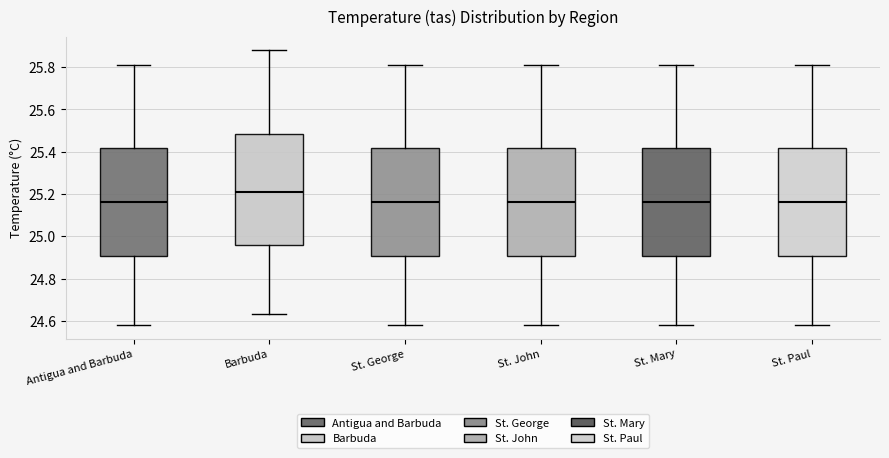

Reading left to right, read every box against the y-axis: the position of its median line, the range the box covers, and the ends of its whiskers. The values are not printed on the chart, so give them approximately, as read against the axis.

Antigua and Barbuda: median 25.16, box 24.90 to 25.42, whiskers 24.58 to 25.82
Barbuda: median 25.22, box 24.96 to 25.48, whiskers 24.64 to 25.88
St. George: median 25.16, box 24.90 to 25.42, whiskers 24.58 to 25.82
St. John: median 25.16, box 24.90 to 25.42, whiskers 24.58 to 25.82
St. Mary: median 25.16, box 24.90 to 25.42, whiskers 24.58 to 25.82
St. Paul: median 25.16, box 24.90 to 25.42, whiskers 24.58 to 25.82